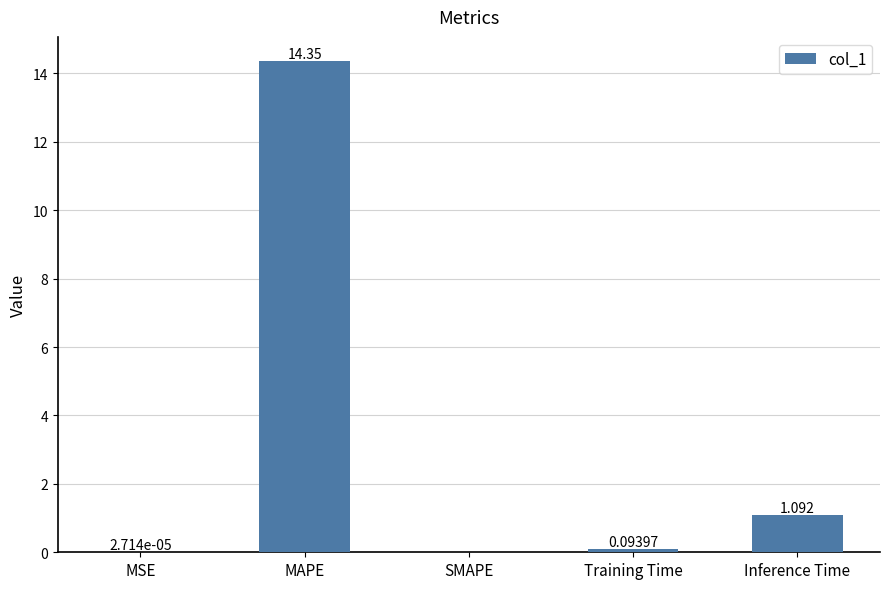

At which label is the value closest to 7?

Inference Time